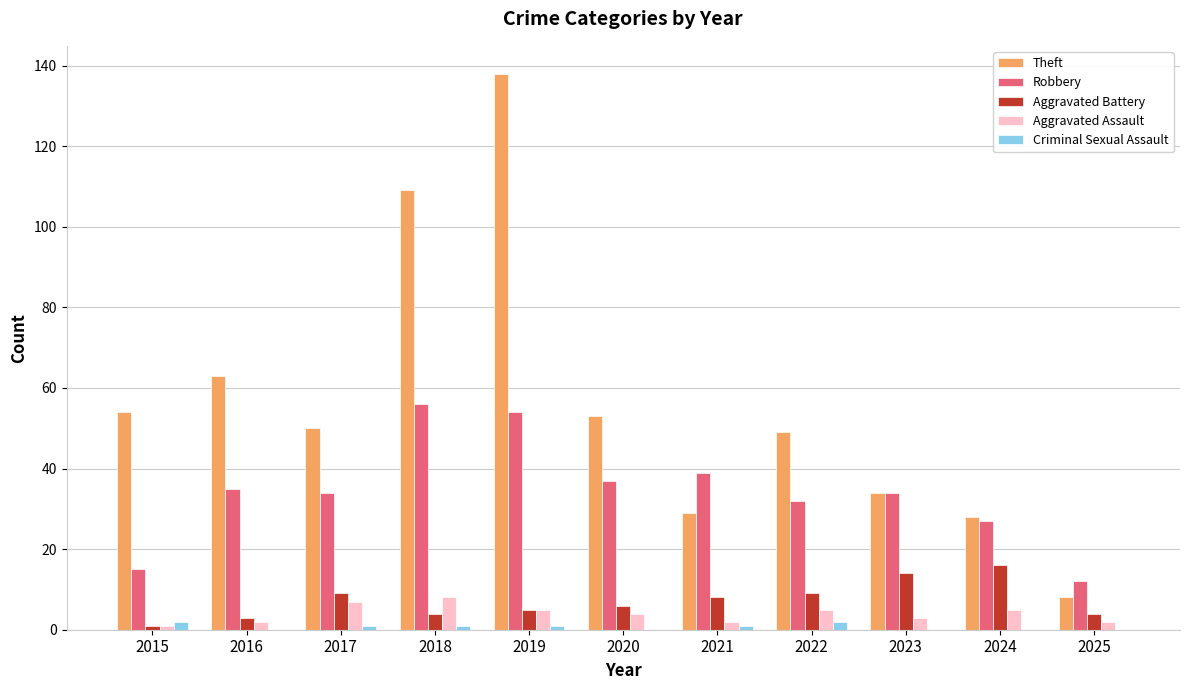

What is the maximum value shown in the chart?

138